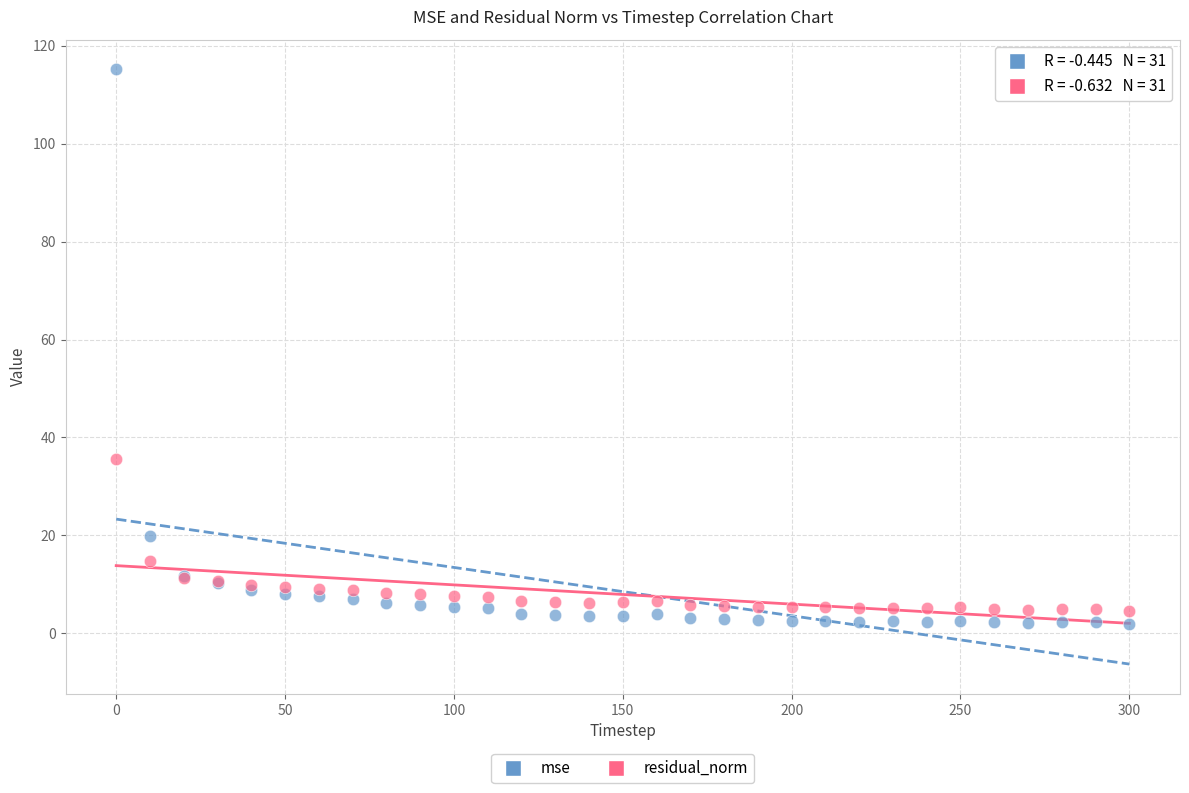

Which series reaches the minimum Y coordinate?

mse